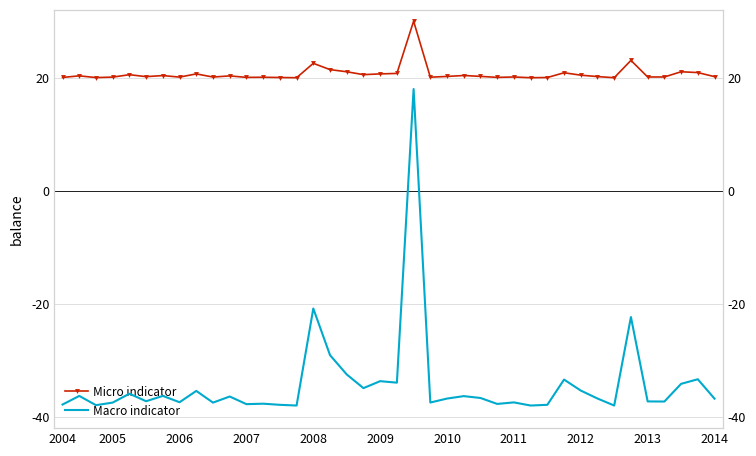

True or false: Micro indicator and Macro indicator cross at least once.

False